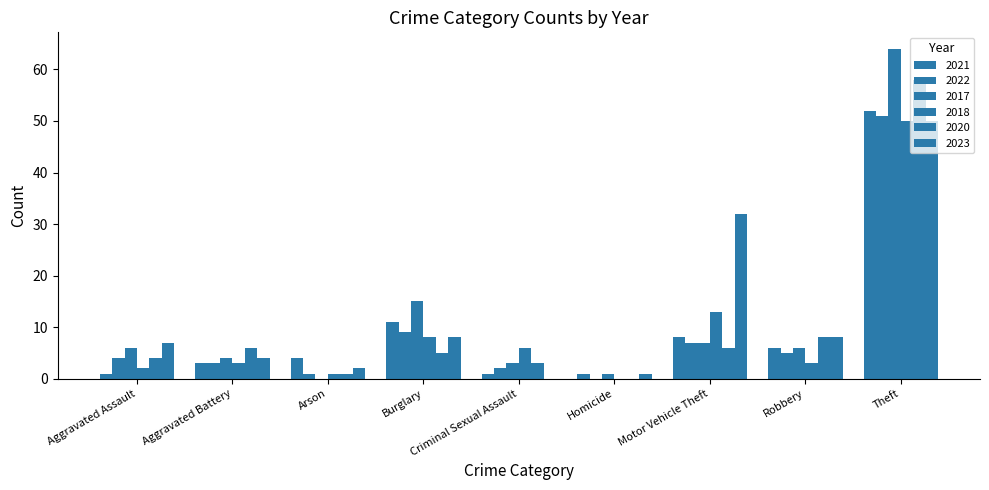

How many positive values does the 2018 series have?

8